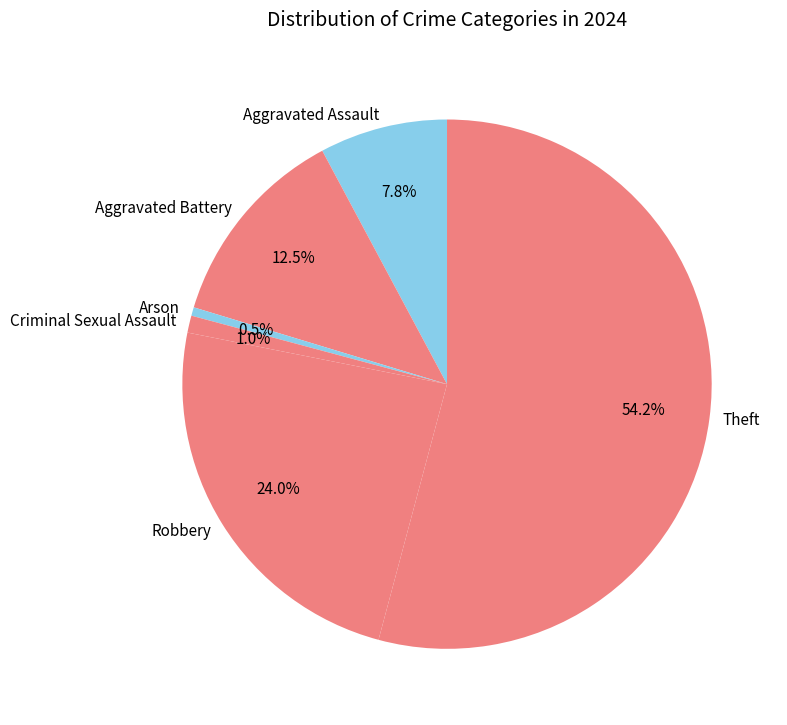

Combined, do Theft and Aggravated Battery account for over 50%?

Yes